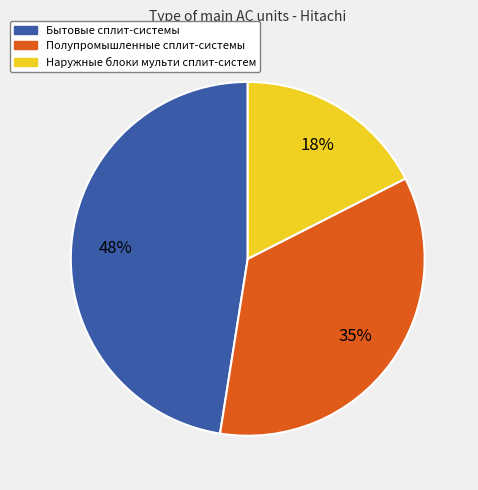

How many segments does this pie chart have?

3